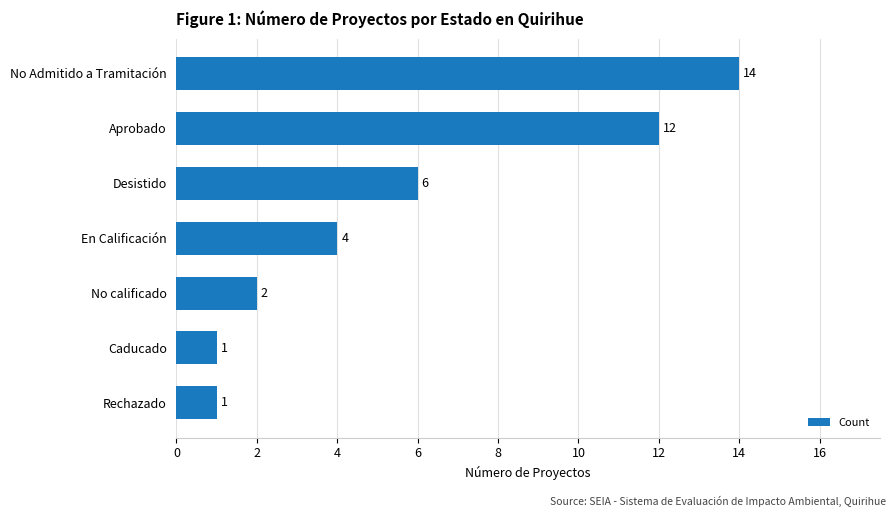

Which label corresponds to the largest value in the chart?

No Admitido a Tramitación